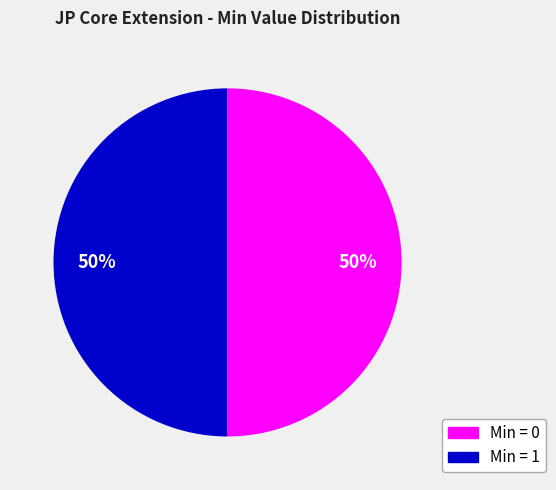

To the nearest percent, what is the average slice percentage?

50%